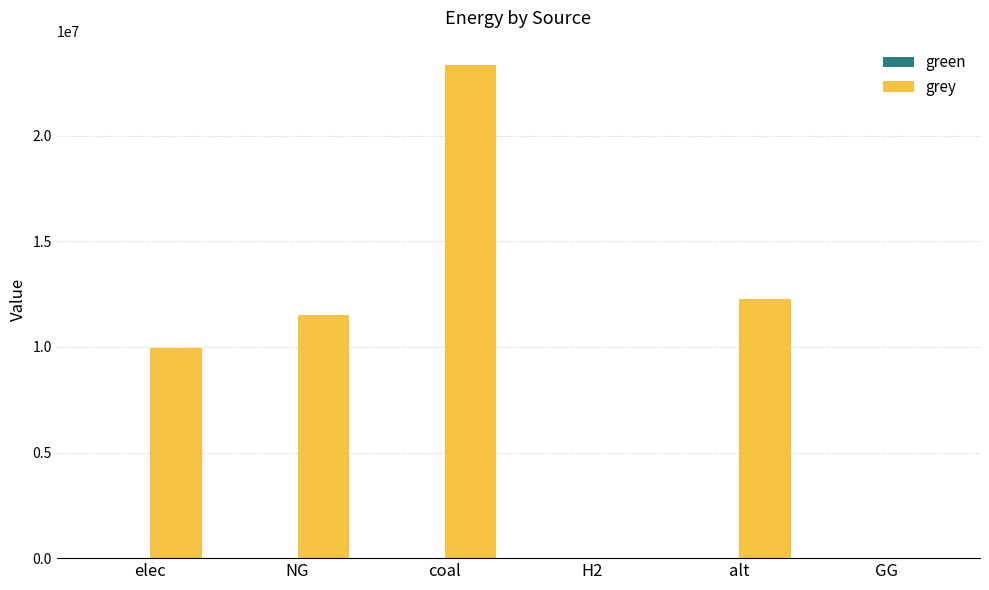

What is the maximum value shown in the chart?

23333392.0